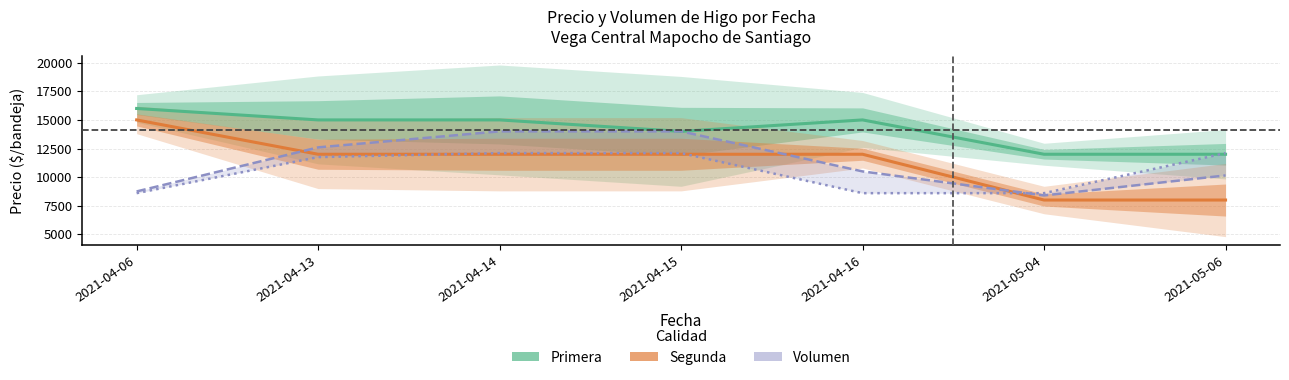

Reading left to right, transcribe all the data shown in this chart.

Primera (Precio prom.): 2021-04-06=16000	2021-04-13=15000	2021-04-14=15000	2021-04-15=14000	2021-04-16=15000	2021-05-04=12000	2021-05-06=12000
Segunda (Precio prom.): 2021-04-06=15000	2021-04-13=12000	2021-04-14=12000	2021-04-15=12000	2021-04-16=12000	2021-05-04=8000	2021-05-06=8000
Volumen Primera (scaled): 2021-04-06=8750	2021-04-13=12600	2021-04-14=14000	2021-04-15=14000	2021-04-16=10500	2021-05-04=8400	2021-05-06=10150
Volumen Segunda (scaled): 2021-04-06=8600	2021-04-13=11750	2021-04-14=12100	2021-04-15=12100	2021-04-16=8600	2021-05-04=8600	2021-05-06=12100